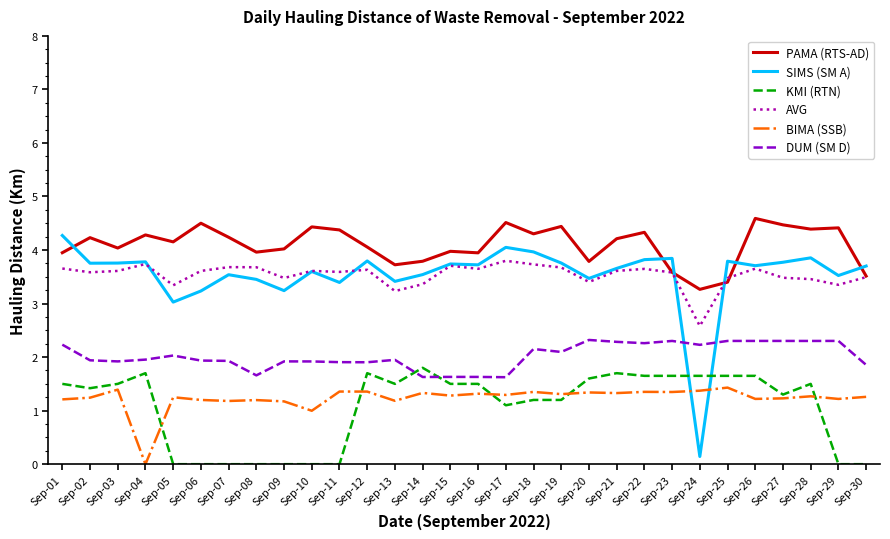

Which series has the widest spread of values?

SIMS (SM A)